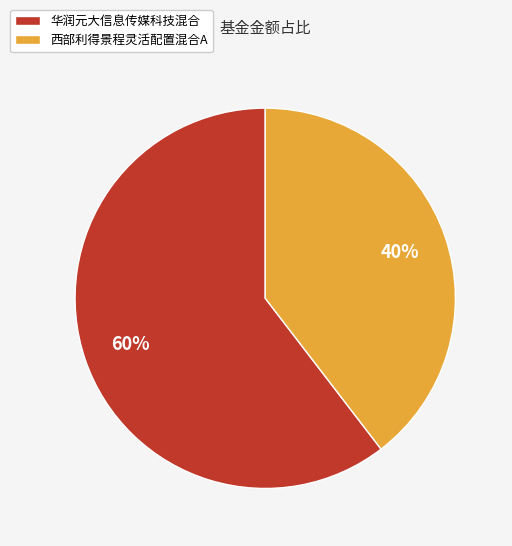

Combined, do 西部利得景程灵活配置混合A and 华润元大信息传媒科技混合 account for over 50%?

Yes